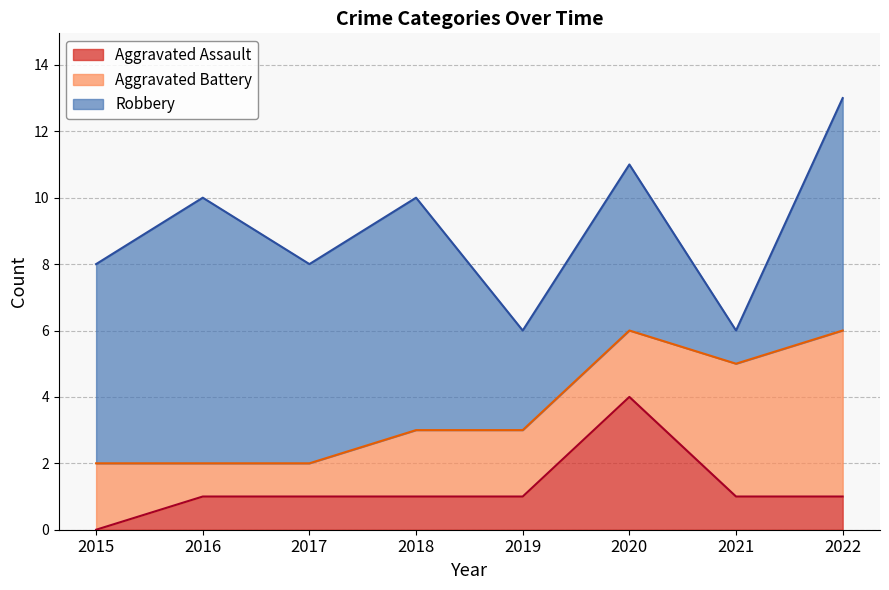

Reading left to right, extract all data points from this chart.

Aggravated Assault: 0	1	1	1	1	4	1	1
Aggravated Battery: 2	1	1	2	2	2	4	5
Robbery: 6	8	6	7	3	5	1	7